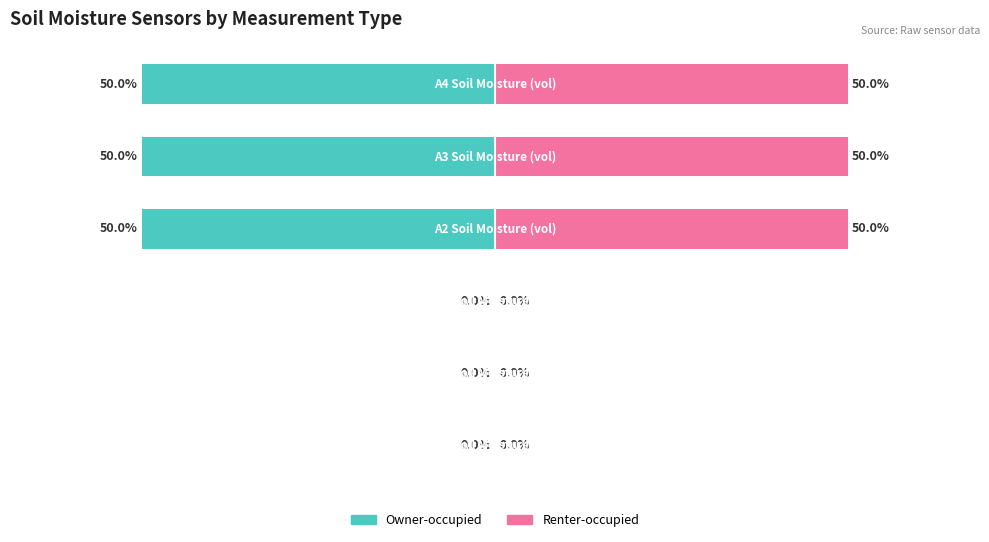

Between 4 and 5, which is larger?

4